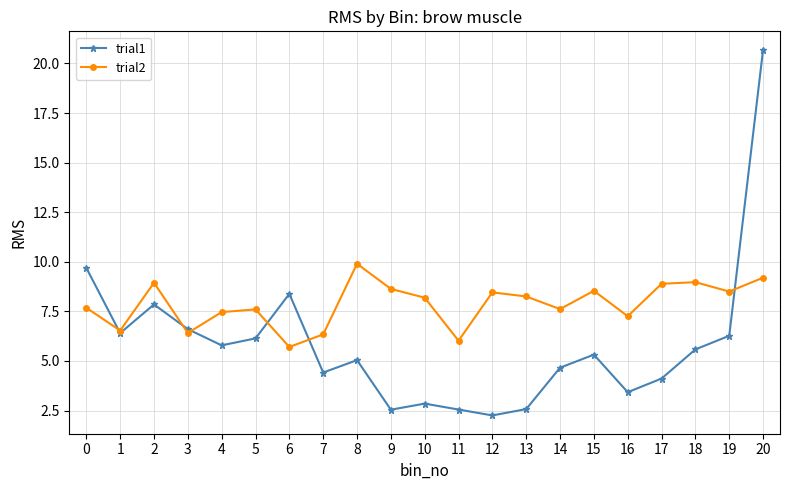

At how many categories does at least one series exceed 19?

1